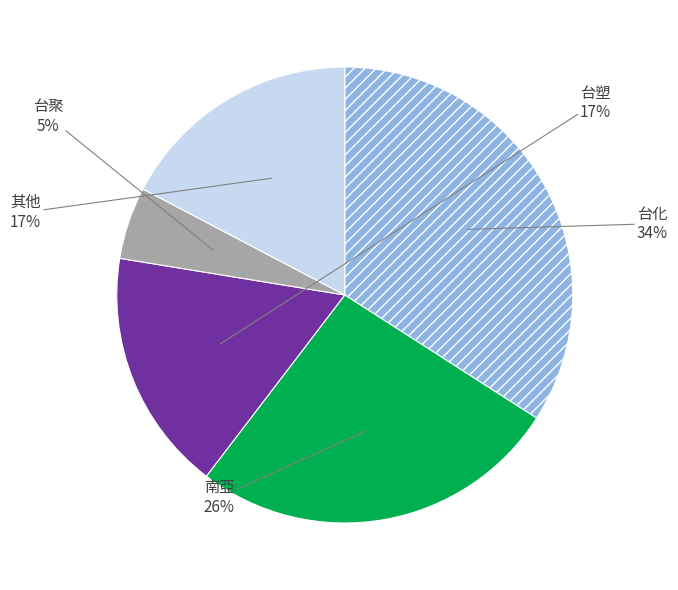

Is there any slice that represents more than half of the pie?

No